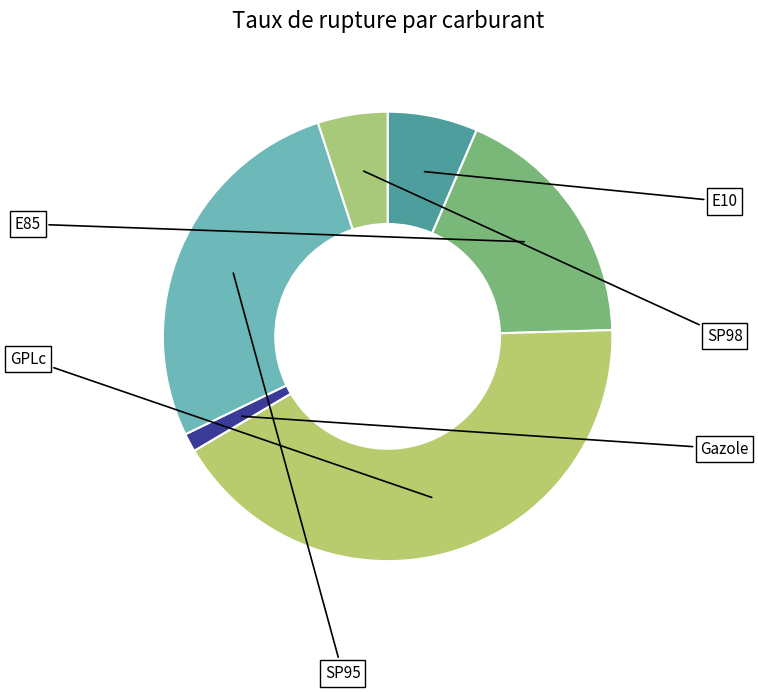

How many segments does this pie chart have?

6